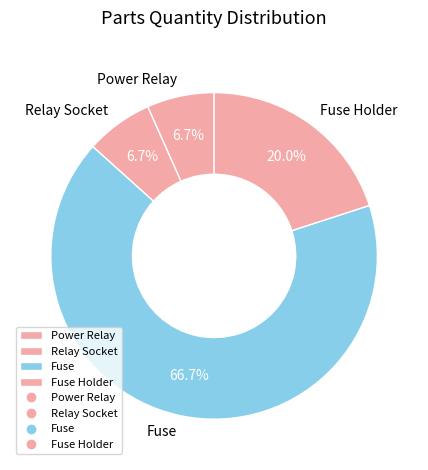

Does Power Relay account for over 50% of the chart?

No